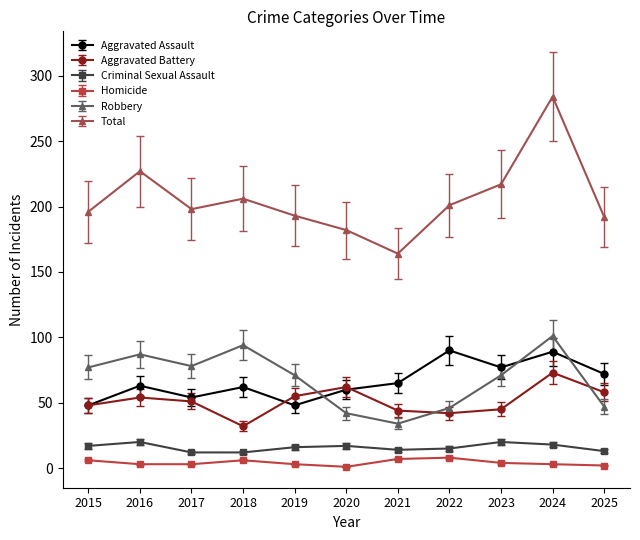

Count the number of data series in this chart.

6